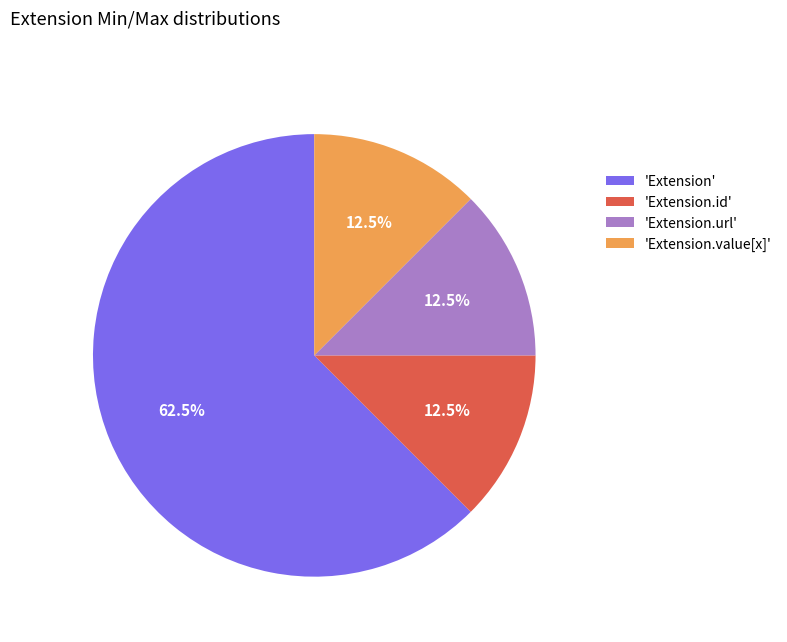

What is the majority slice?

'Extension'